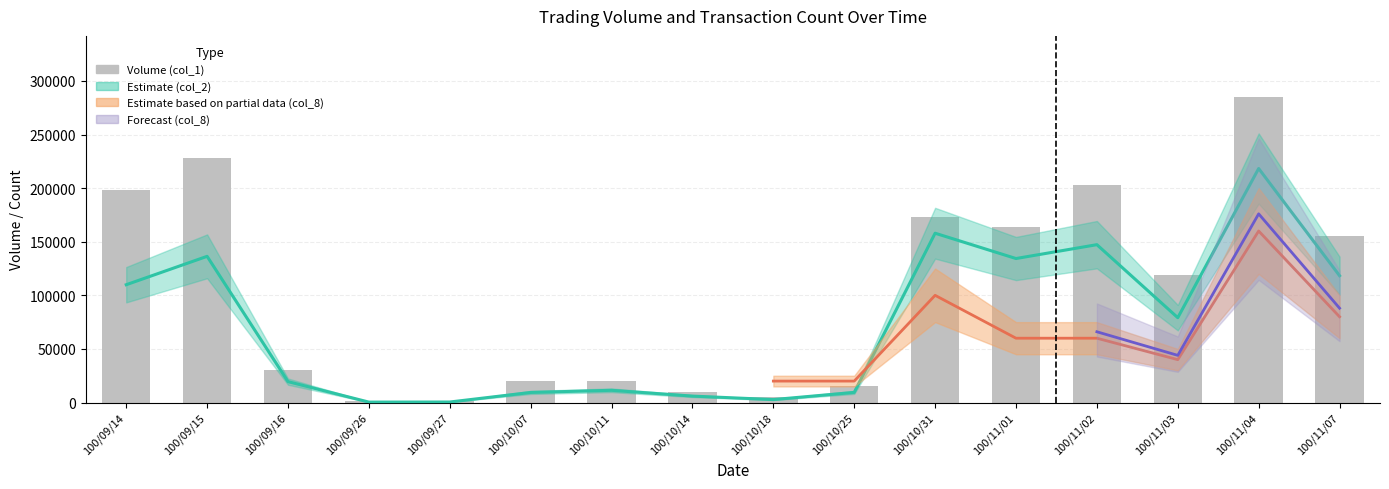

What is the value of the col_2 bar at the 7th from the left?

11400